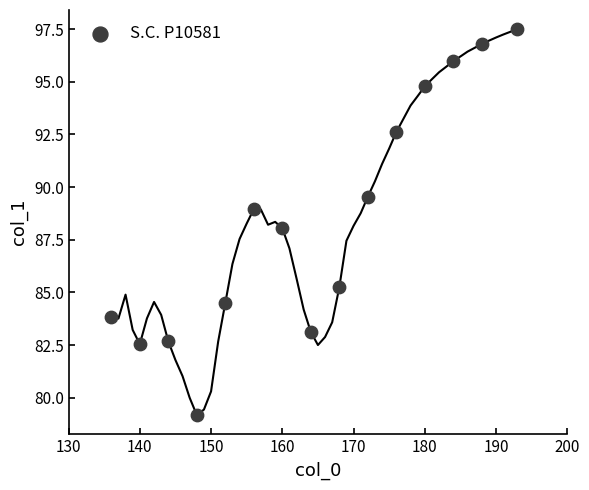

What is the range of Y values (max minus min)?

18.3